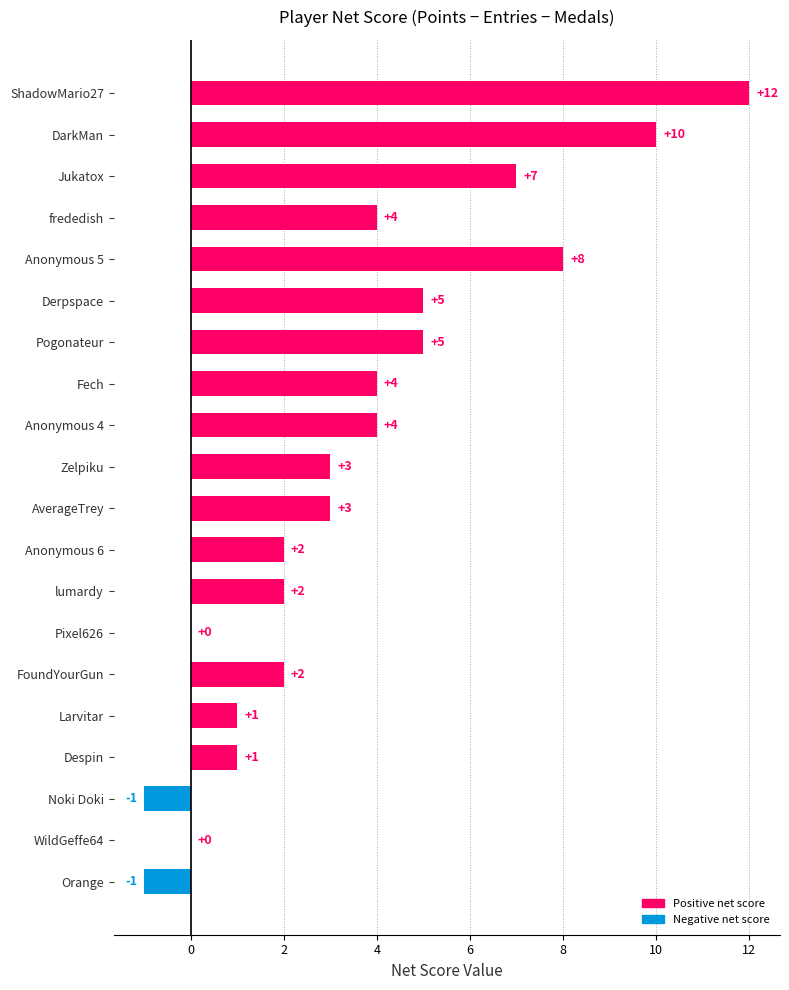

Reading bottom to top, extract all data points from this chart.

Orange=-1	WildGeffe64=0	Noki Doki=-1	Despin=1	Larvitar=1	FoundYourGun=2	Pixel626=0	lumardy=2	Anonymous 6=2	AverageTrey=3	Zelpiku=3	Anonymous 4=4	Fech=4	Pogonateur=5	Derpspace=5	Anonymous 5=8	frededish=4	Jukatox=7	DarkMan=10	ShadowMario27=12